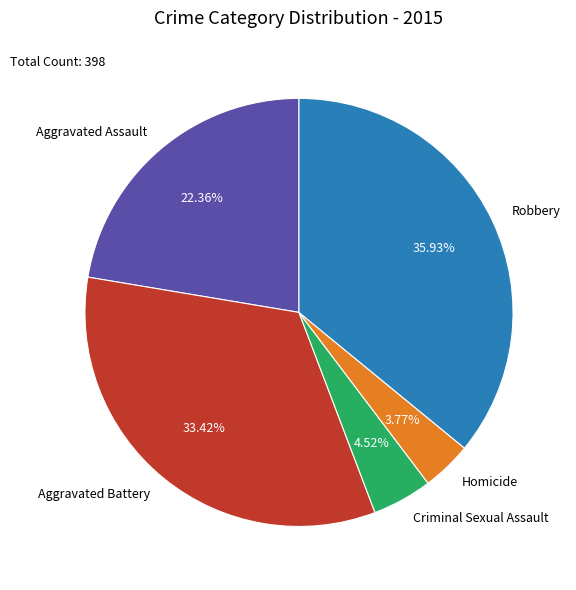

Is it true that Homicide is 4% of the pie?

True